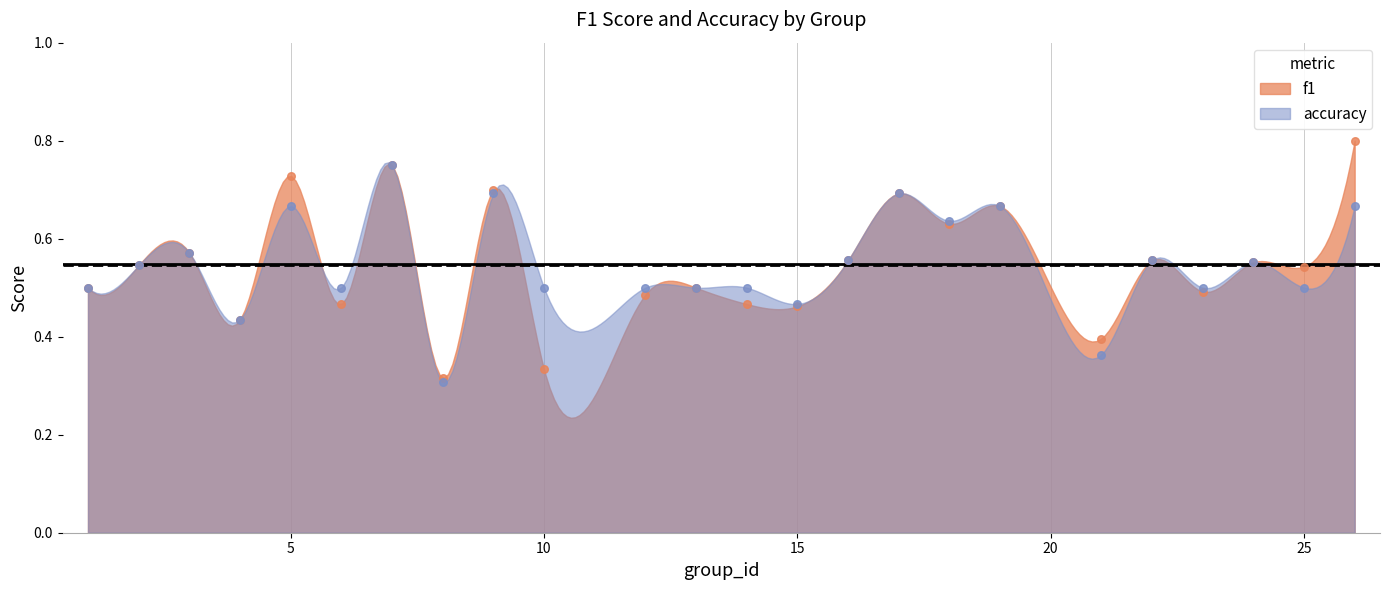

At how many categories does at least one series exceed 0?

24